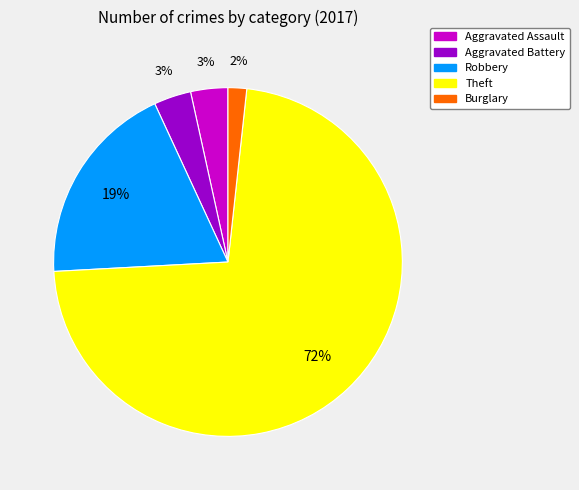

Count the number of slices in the pie.

5